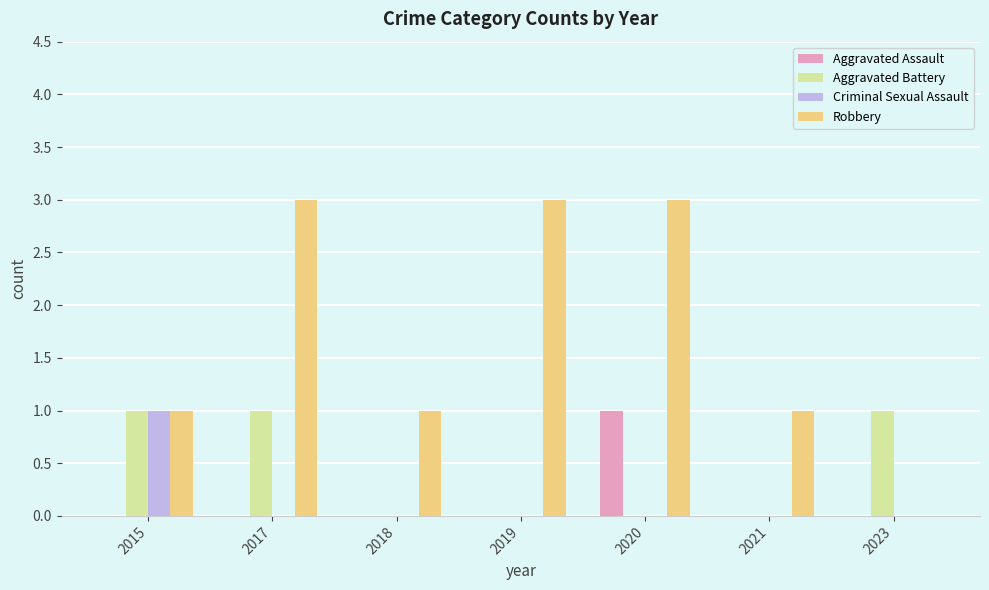

Count the number of data series in this chart.

4